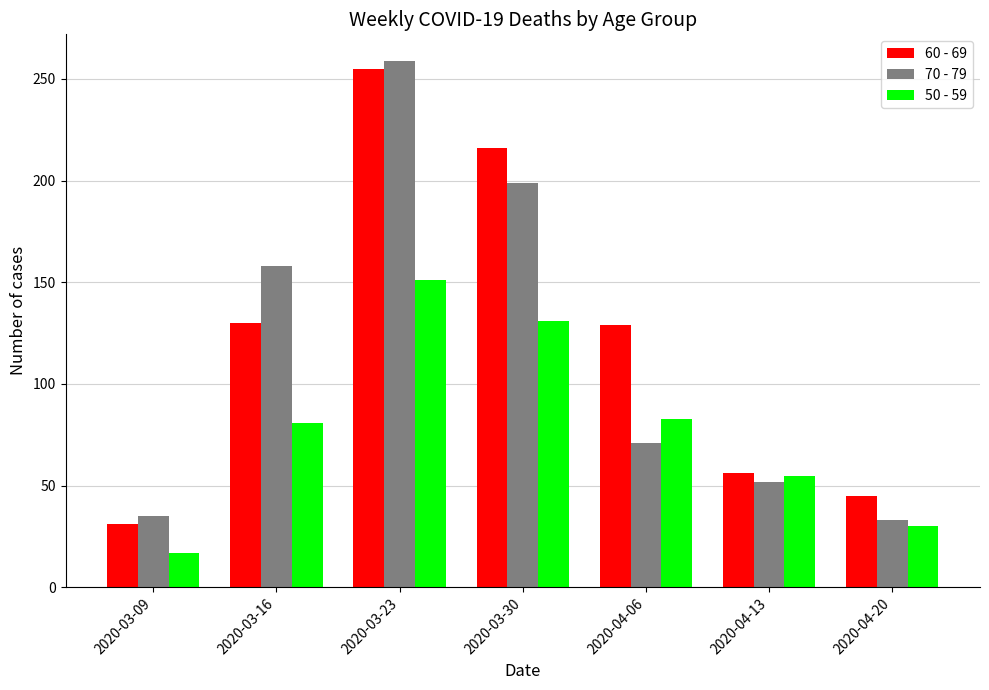

Rank the series by their average value, from lowest to highest.

50 - 59, 70 - 79, 60 - 69